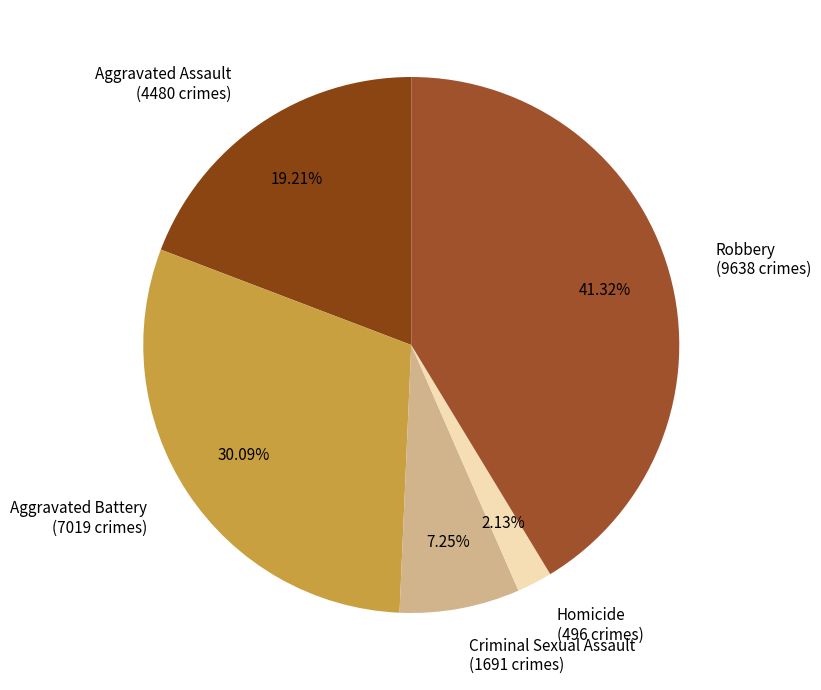

Between Aggravated Assault and Criminal Sexual Assault, which is larger?

Aggravated Assault